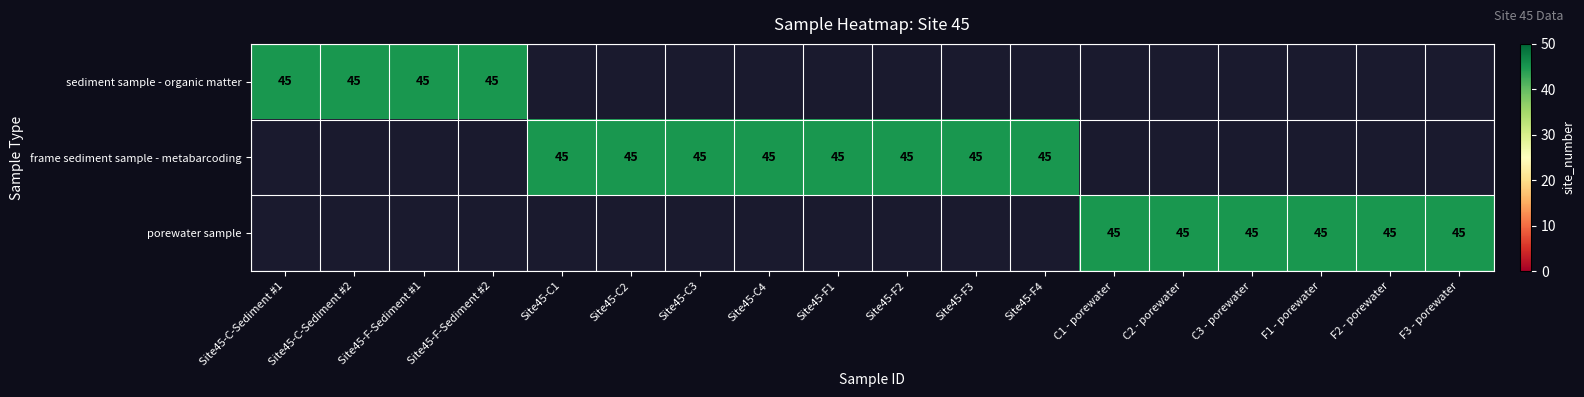

List the series in order of their peak value, highest first.

sediment sample - organic matter, frame sediment sample - metabarcoding, porewater sample